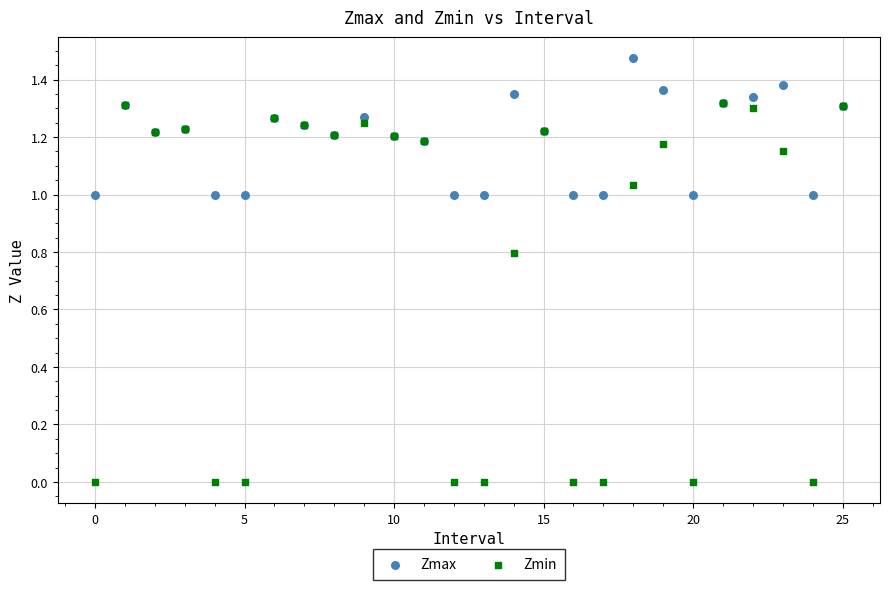

What are all the series names shown in the legend?

Zmax, Zmin